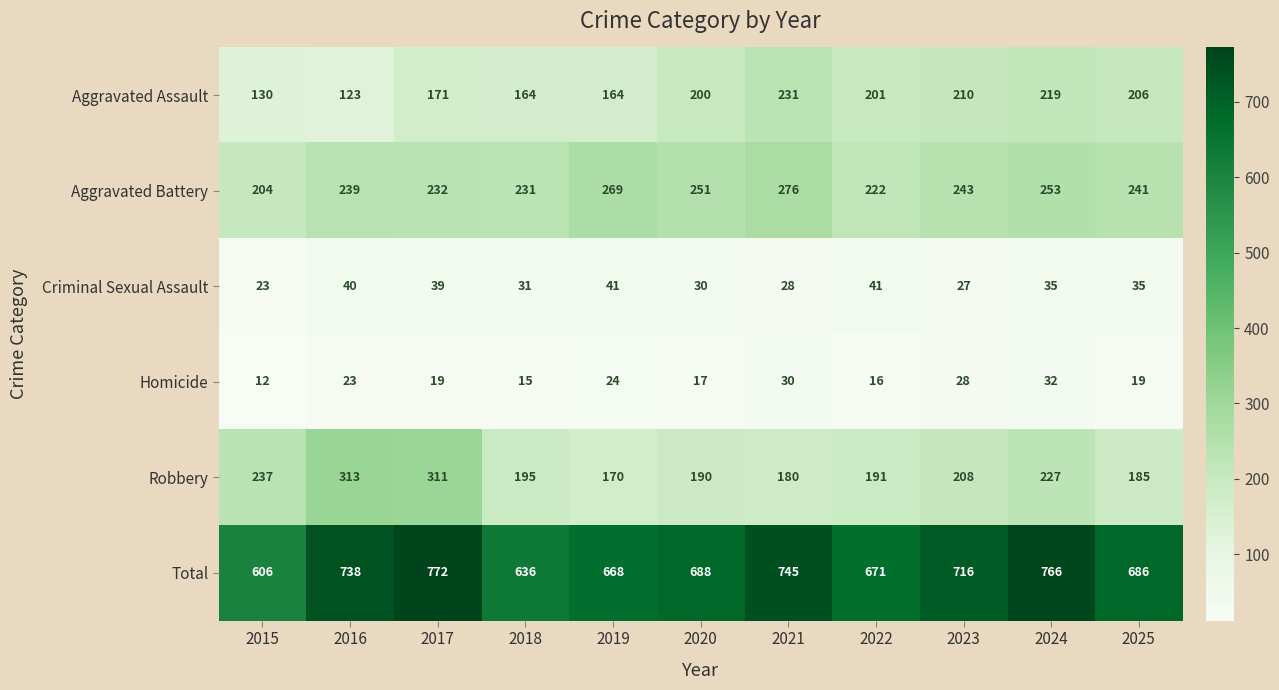

The value of Total at 2017 is 772. True or false?

True